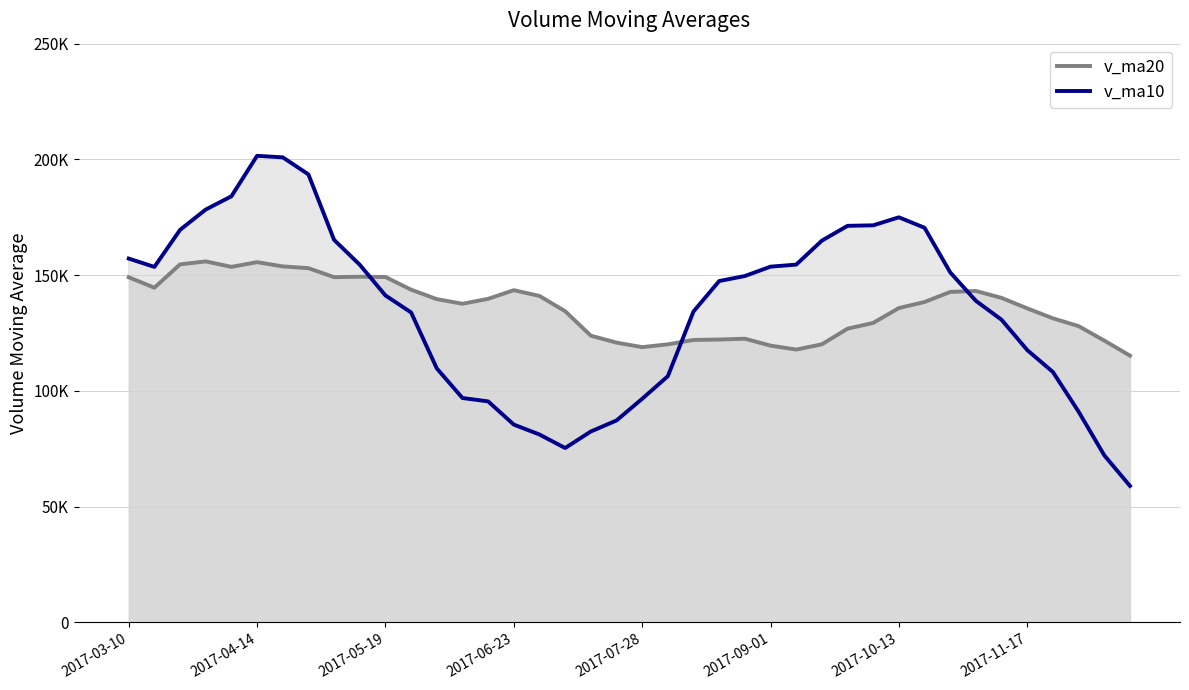

The value of v_ma10 at 9 is 154505.1. True or false?

True